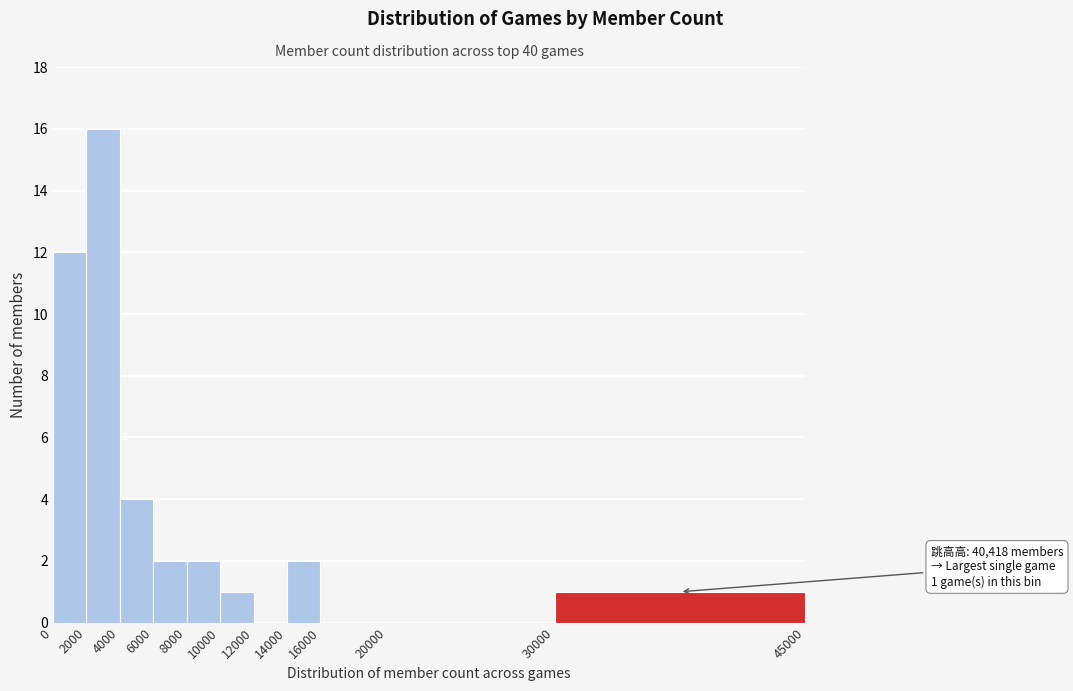

Which range on the x-axis has the tallest bar?

2000 to 4000